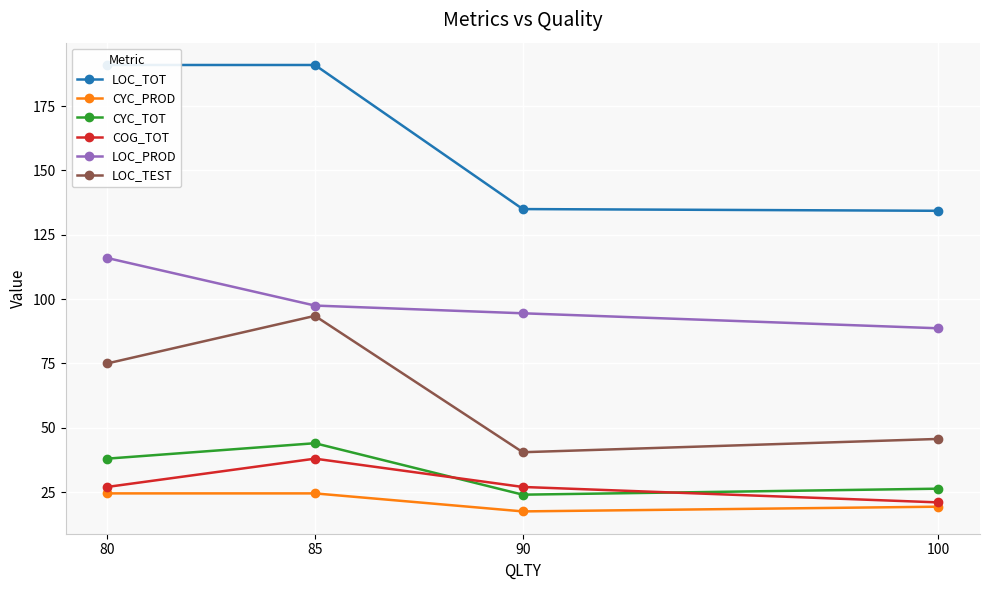

True or false: LOC_TEST has a value of 75.0 at 80.

True